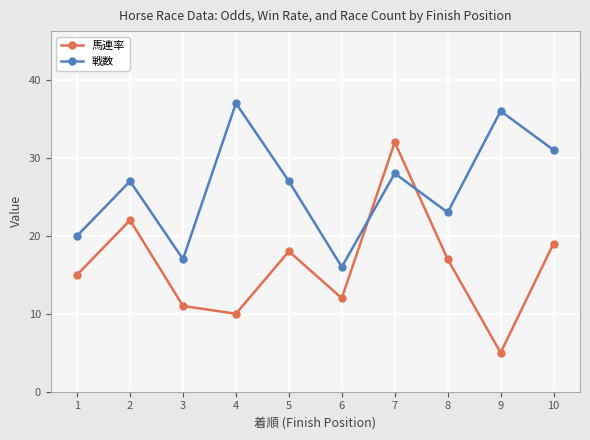

How many series are shown in this chart?

2